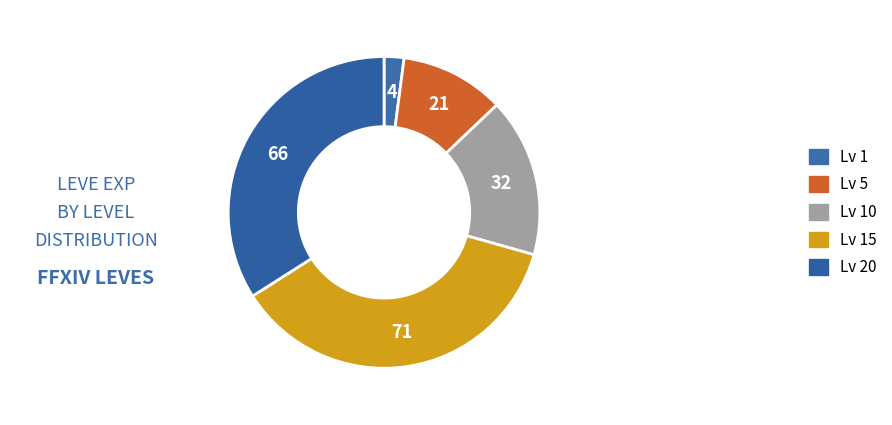

How many slices are in this pie chart?

5